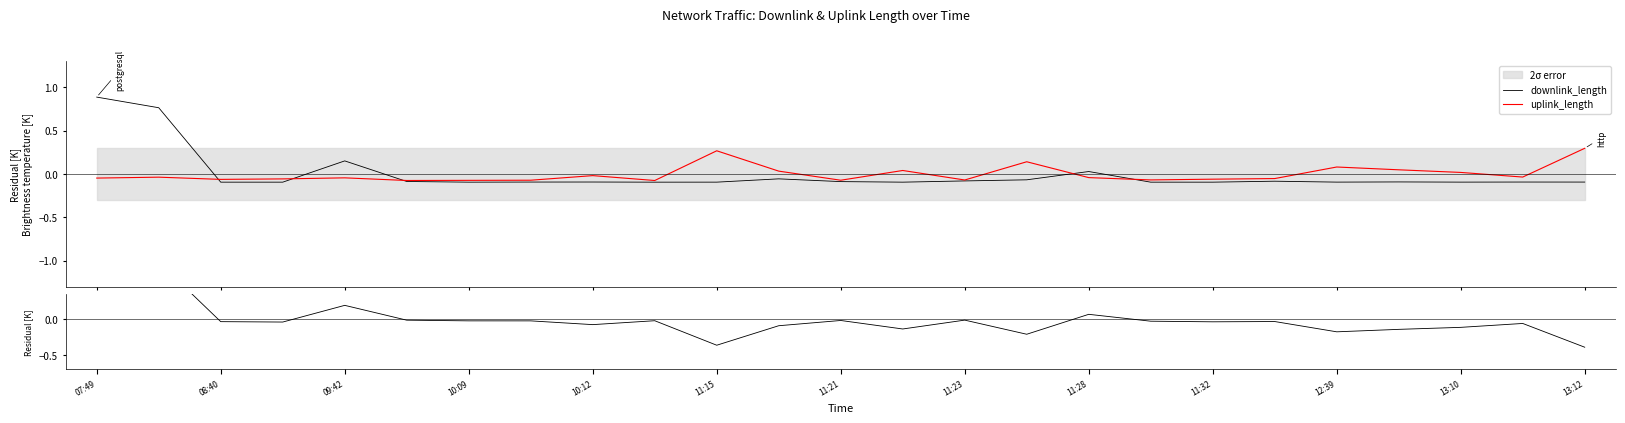

At how many categories does at least one series exceed 0?

12